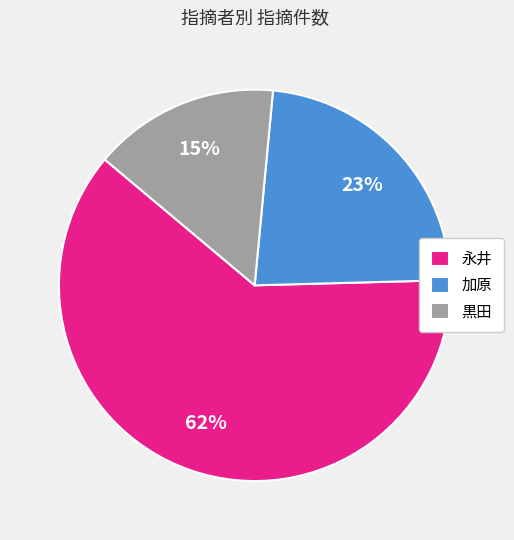

The 加原 slice represents 35% of the pie. True or false?

False